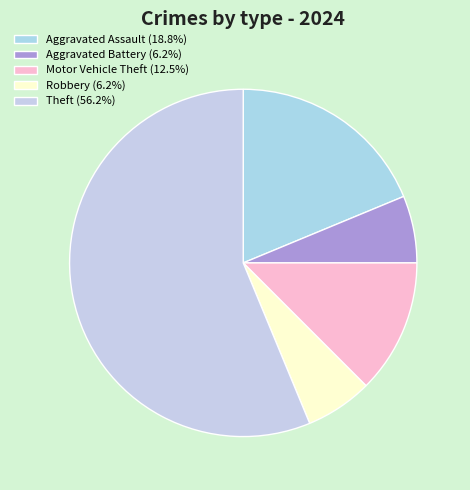

Is there any slice that represents more than half of the pie?

Yes